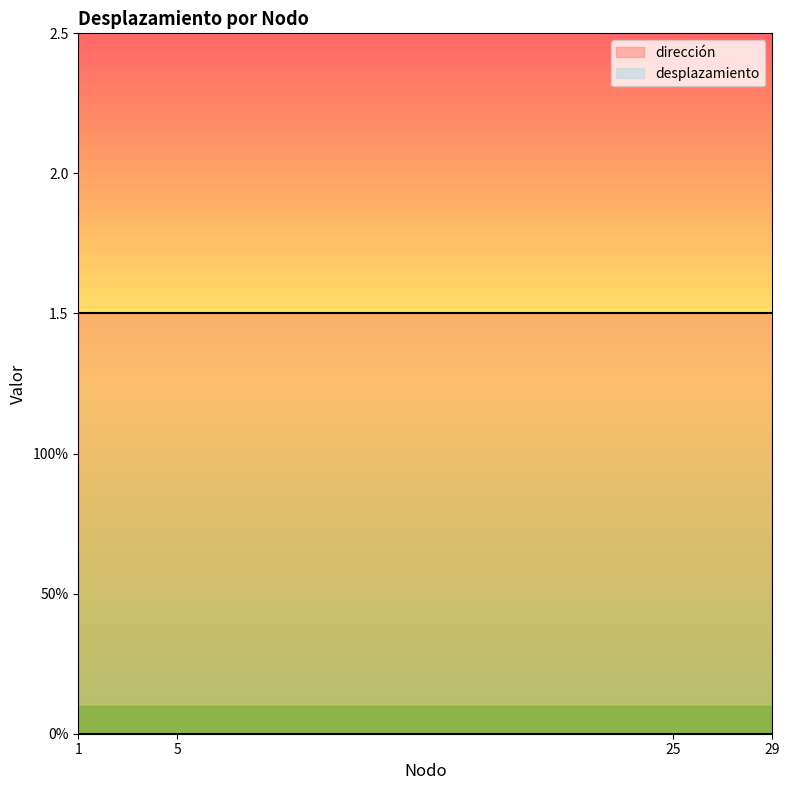

At which category is the sum across all series the highest?

1